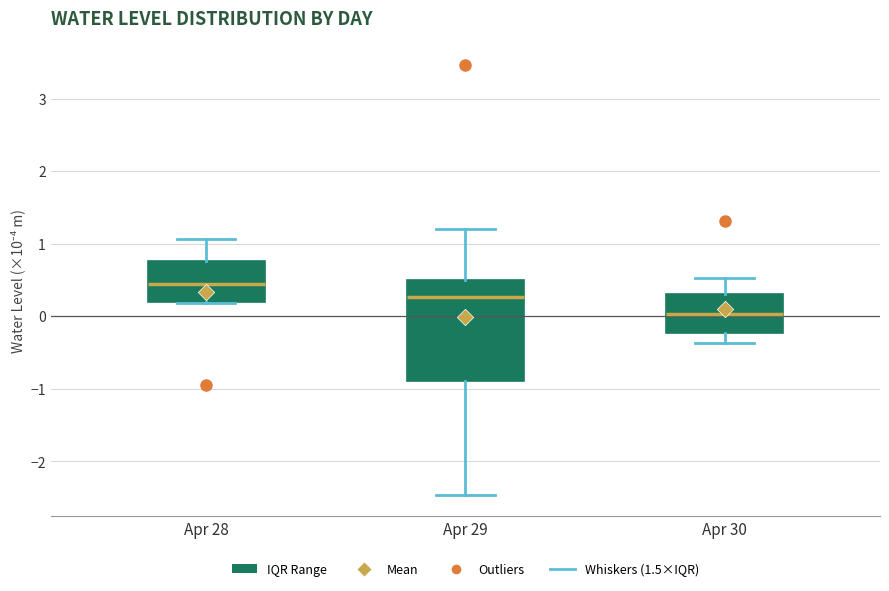

Reading left to right, transcribe this box plot: for each box, give where its median line is, the range the box spans, and where its two whiskers end, as read against the y-axis. The values are not printed on the chart, so give them approximately, as read against the axis.

Apr 28: median 0.5, box 0.2 to 0.8, whiskers 0.2 to 1.1
Apr 29: median 0.3, box -0.9 to 0.5, whiskers -2.5 to 1.2
Apr 30: median 0.0, box -0.2 to 0.3, whiskers -0.4 to 0.5